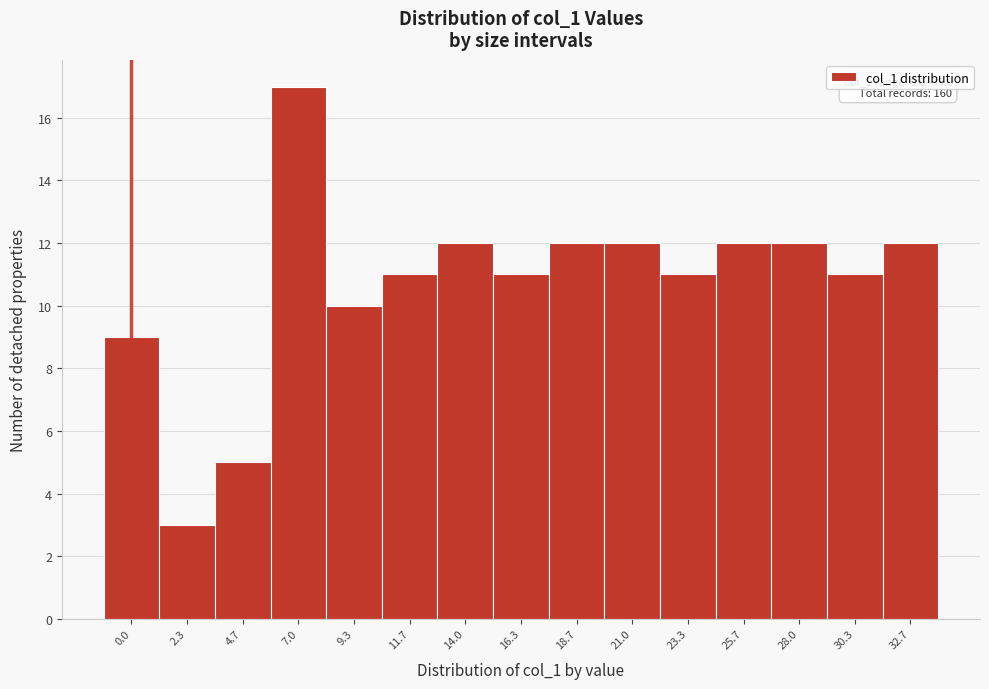

Reading left to right, transcribe all the data shown in this chart.

9	3	5	17	10	11	12	11	12	12	11	12	12	11	12